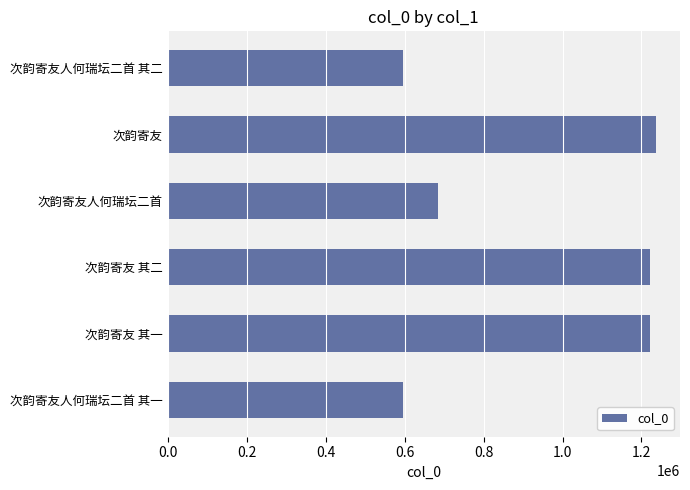

What is the difference between the maximum and minimum values?

639374